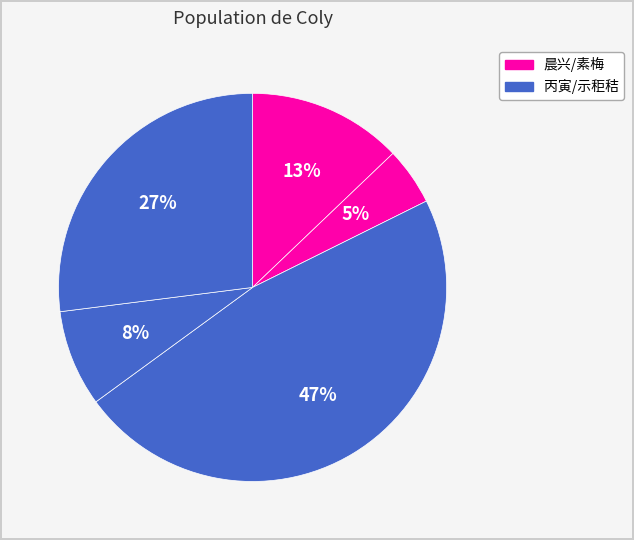

How many slices are in this pie chart?

5